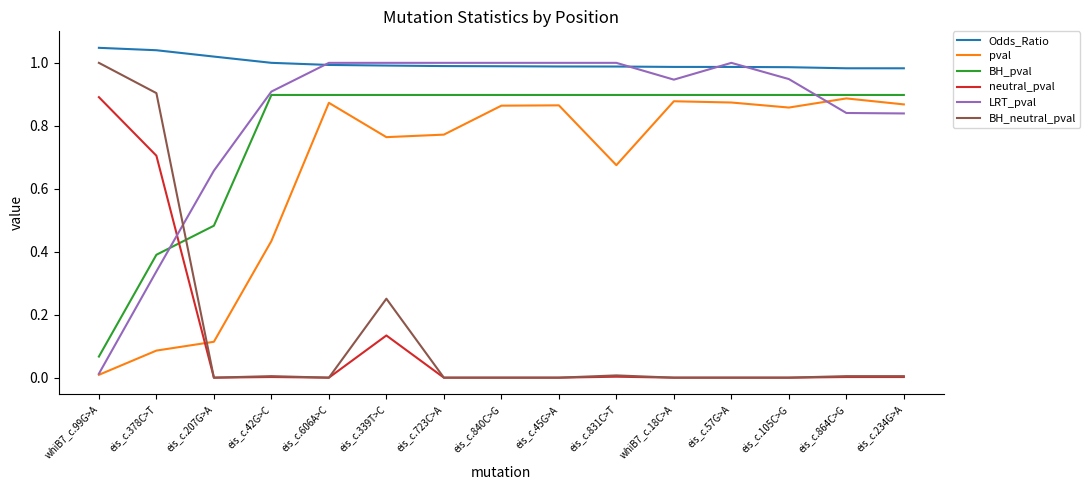

What position from the left is eis_c.57G>A?

12